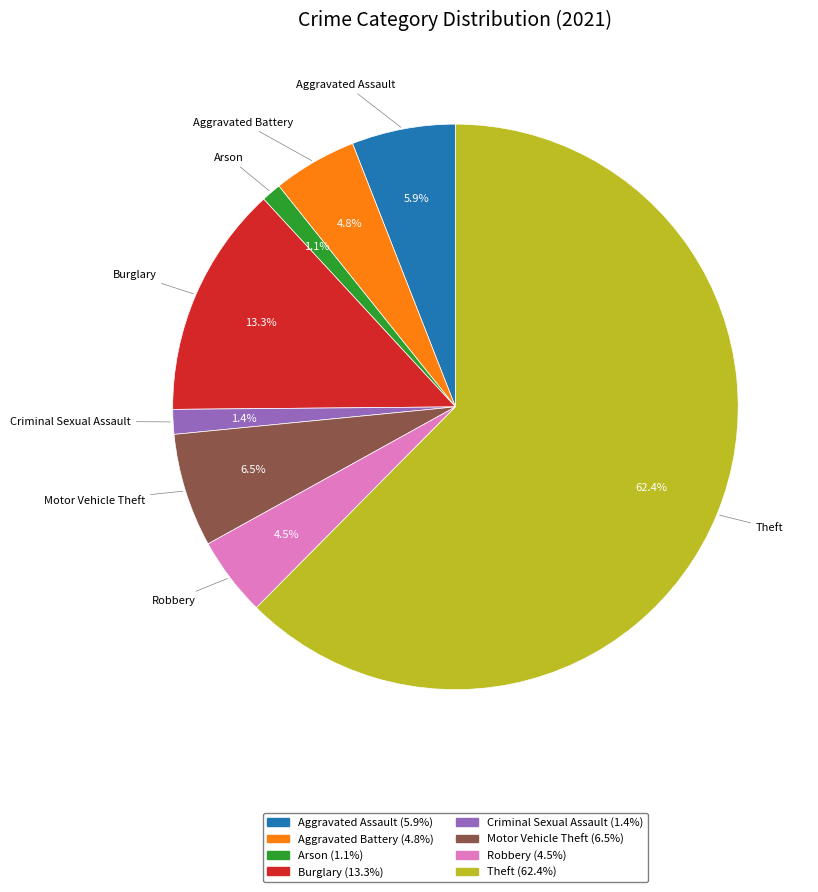

Between Arson and Aggravated Battery, which is larger?

Aggravated Battery